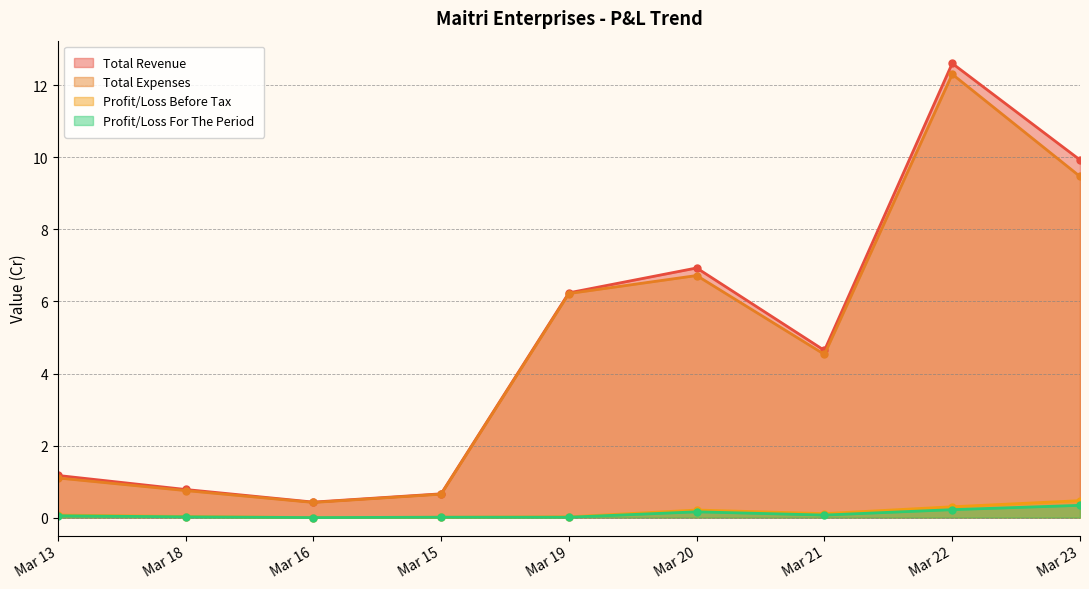

Between Mar 13 and Mar 19, which is larger?

Mar 19